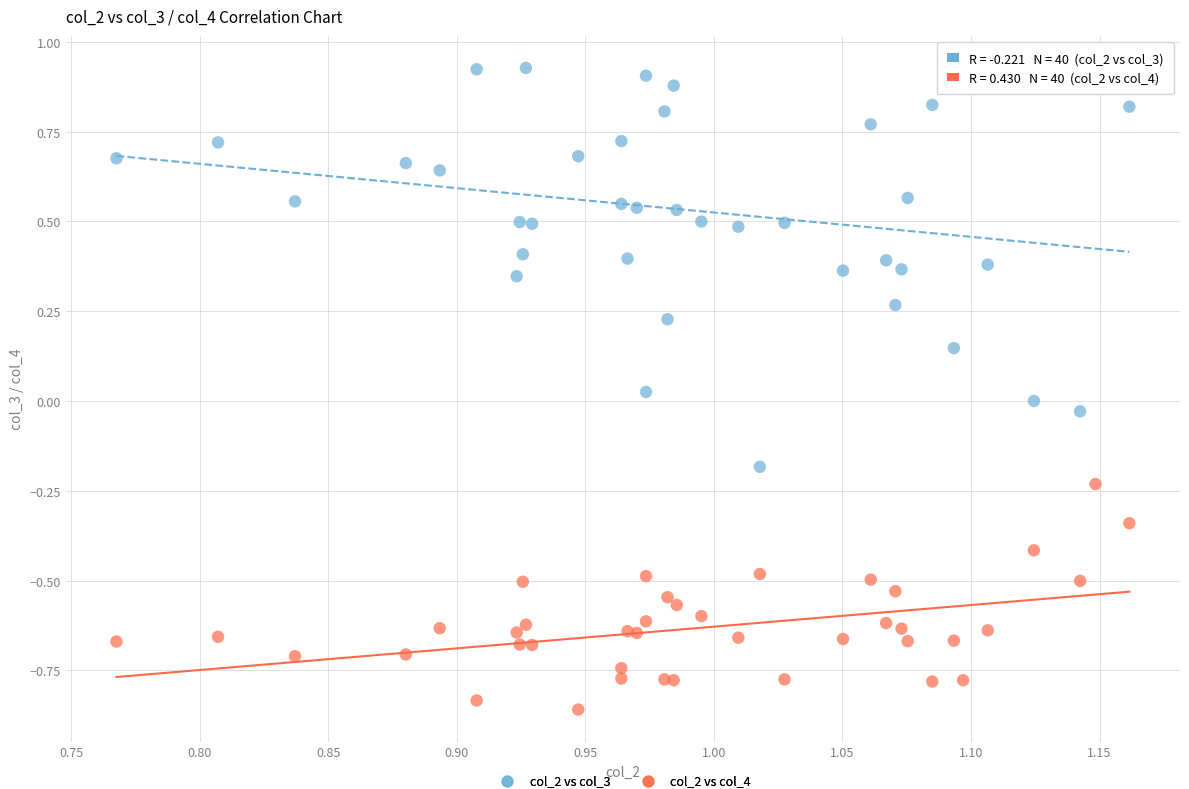

Which series contains the lowest Y value?

col_2 vs col_4